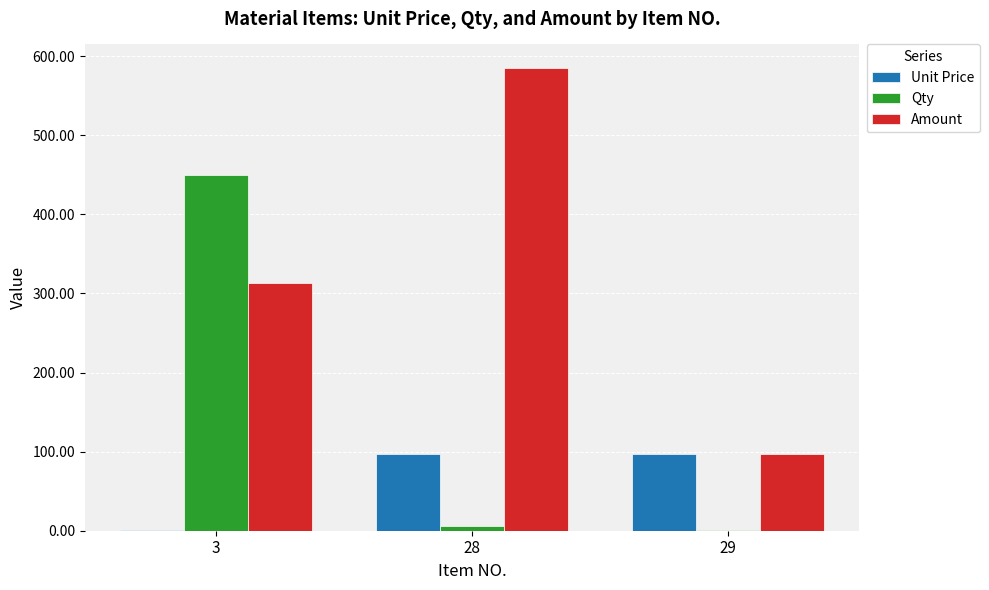

How many categories are shown in the chart?

3